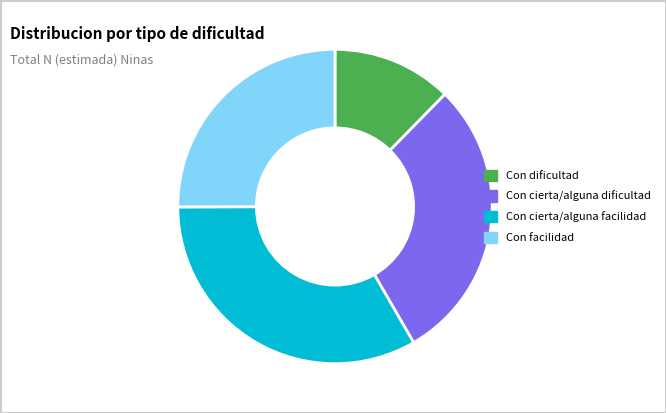

What is the largest slice in the pie chart?

Con cierta/alguna facilidad